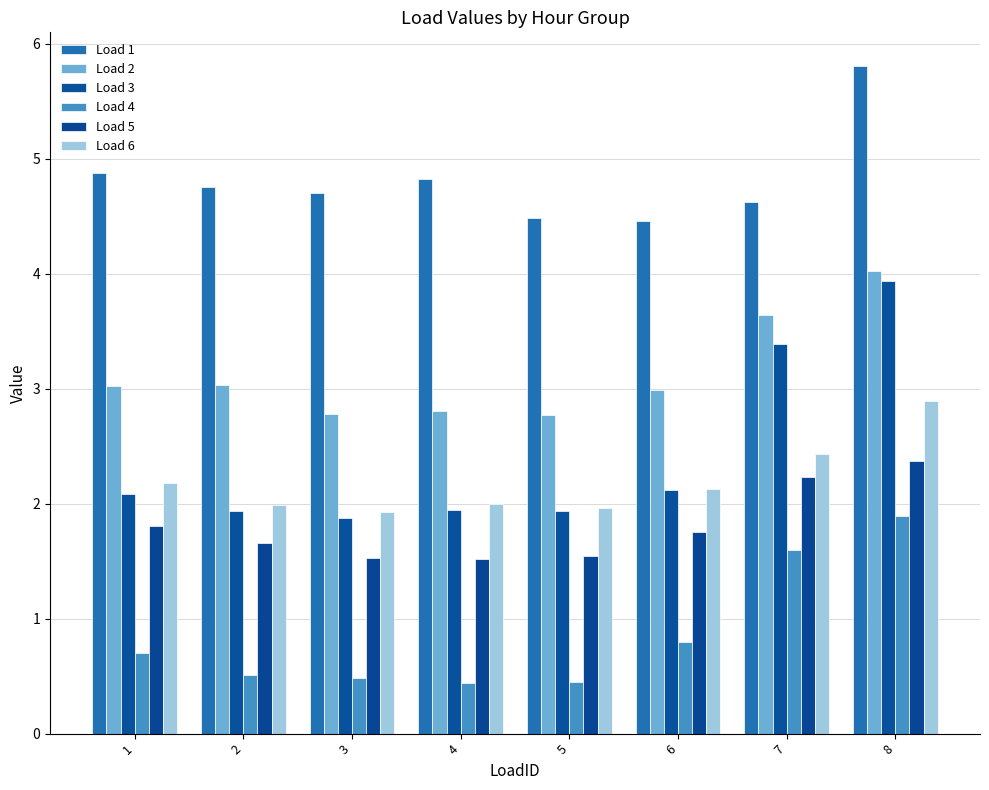

At which category does the chart reach its peak across all series?

8